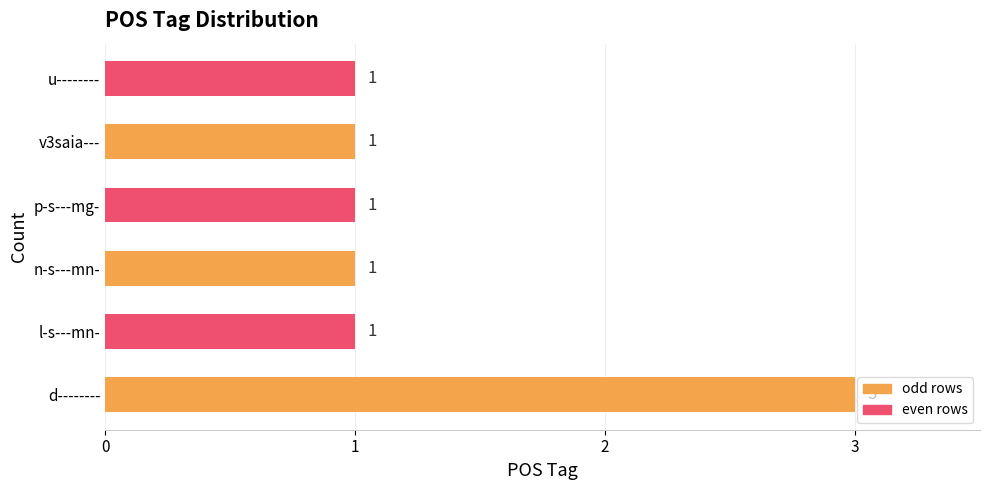

Is it true that the value at d-------- is 3?

True